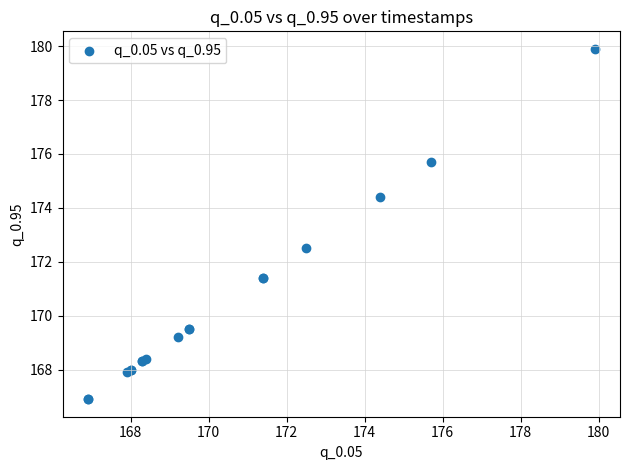

What Y value in the scatter plot is closest to 173?

172.5